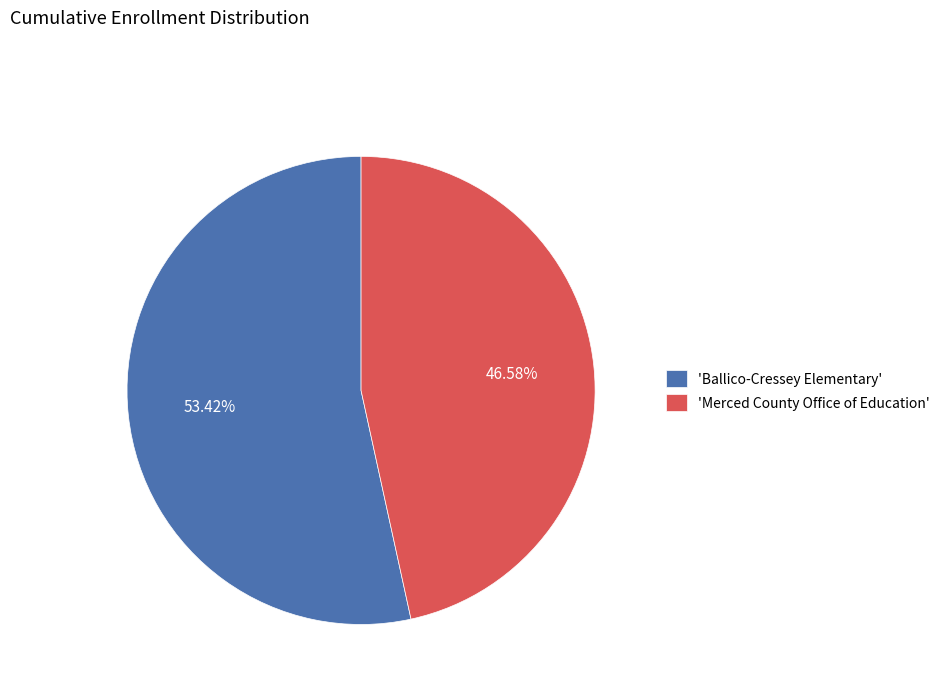

Rank the categories by value from highest to lowest.

'Ballico-Cressey Elementary', 'Merced County Office of Education'